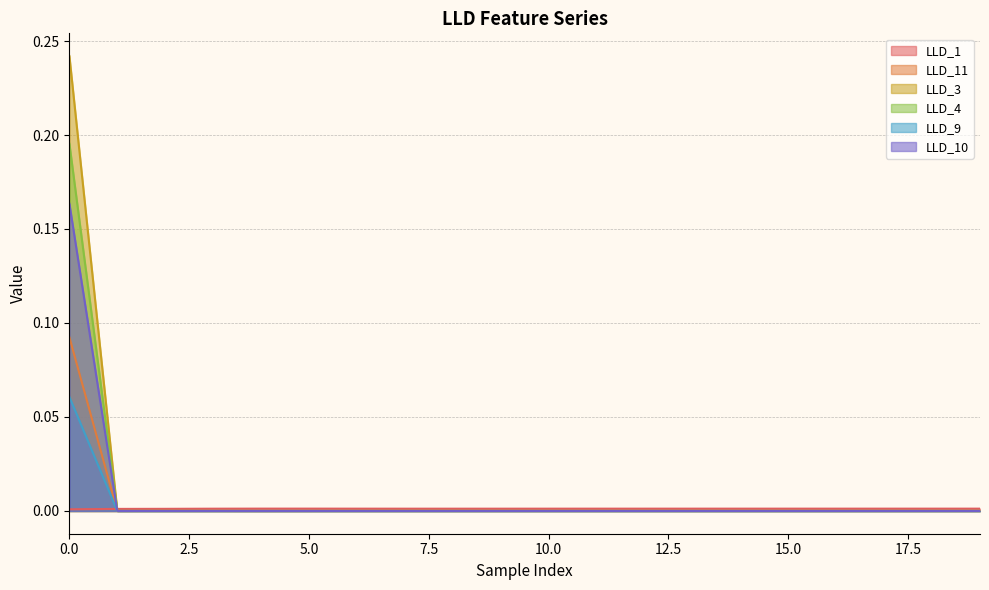

How many values in LLD_9 are above zero?

1